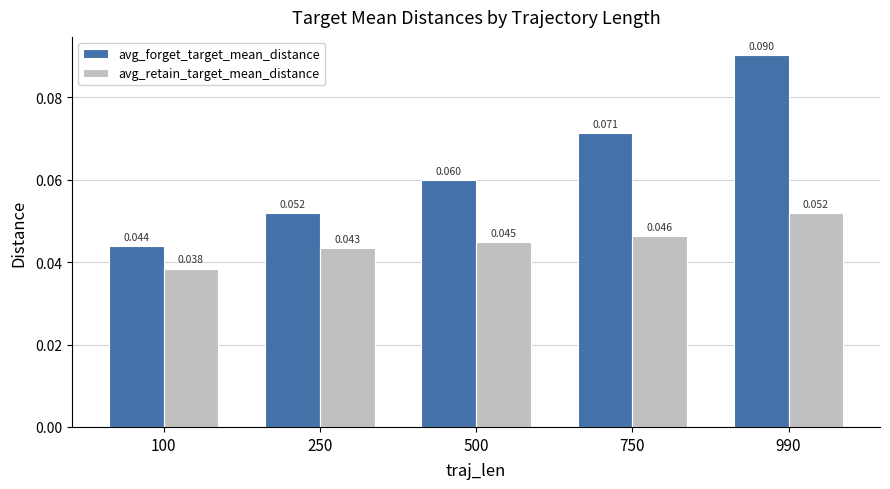

How many bars are there in total?

10